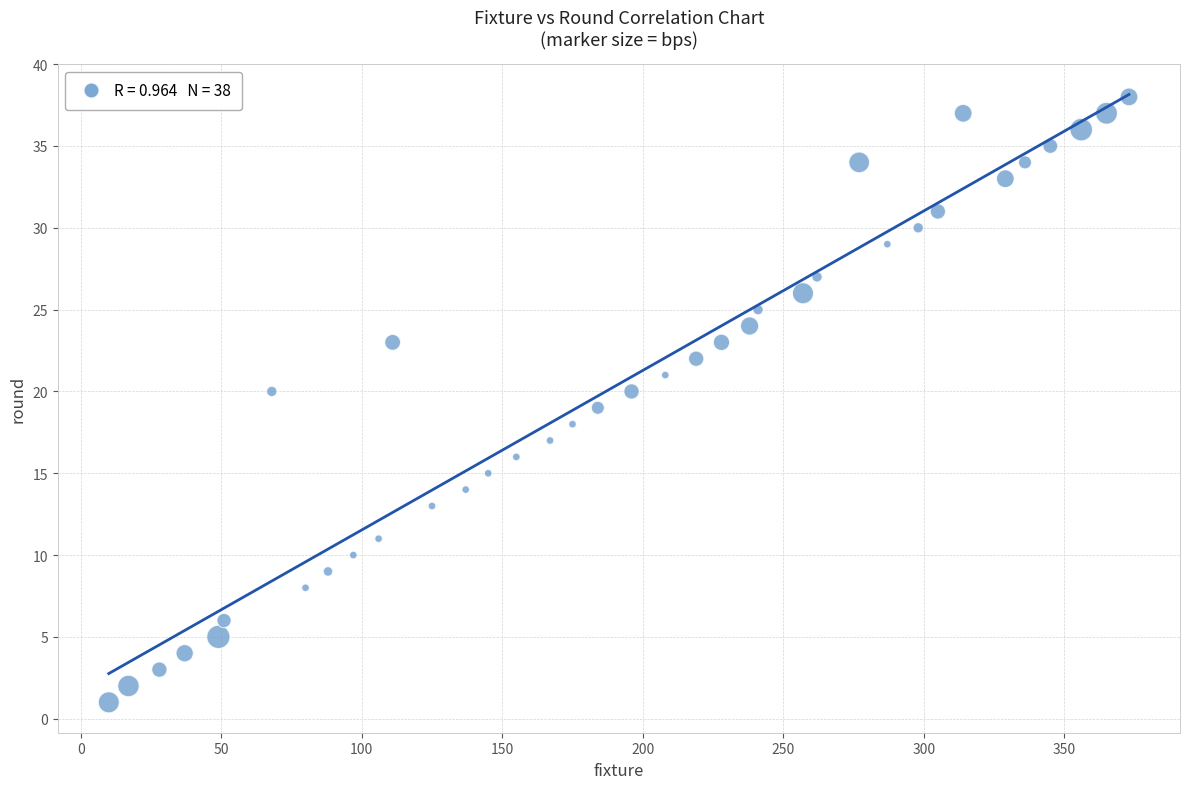

What is the range of X values (max minus min)?

363